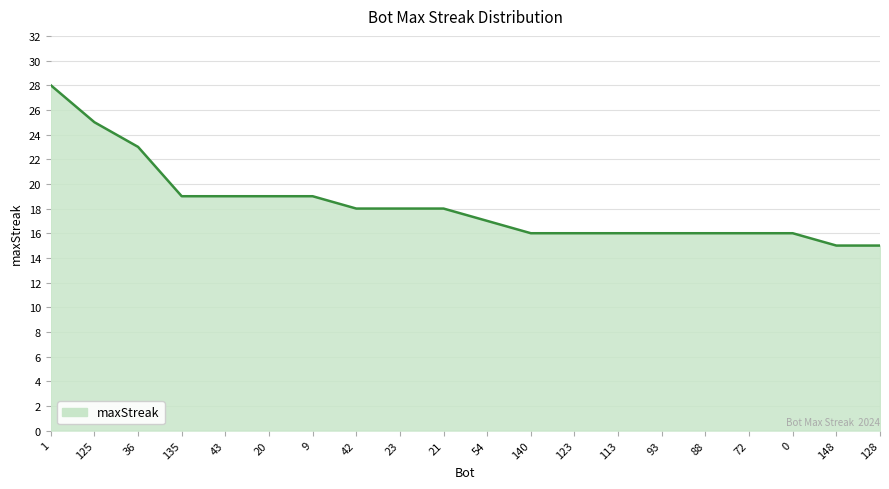

Reading left to right, list all the values displayed in this chart.

28	25	23	19	19	19	19	18	18	18	17	16	16	16	16	16	16	16	15	15